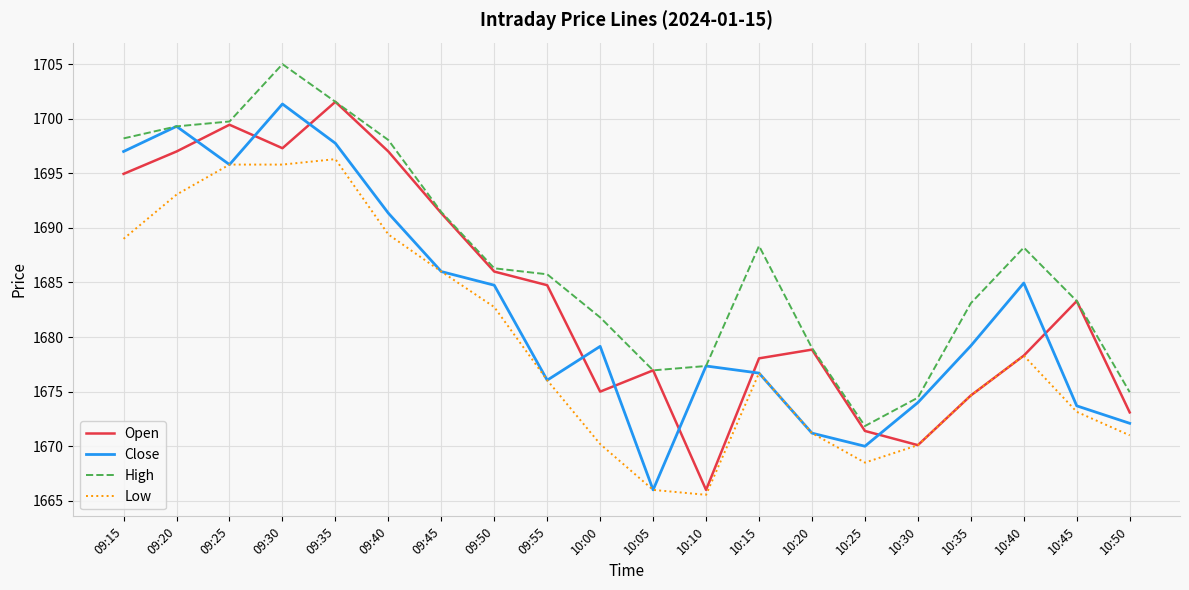

Count the number of data series in this chart.

4